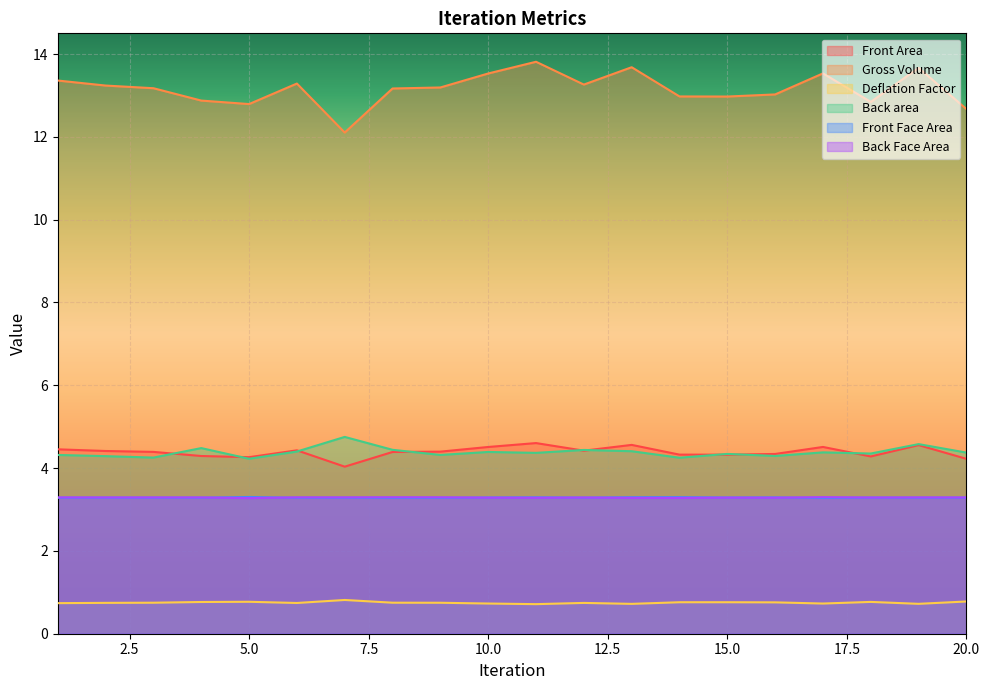

Which series has the largest total across all categories?

Gross Volume